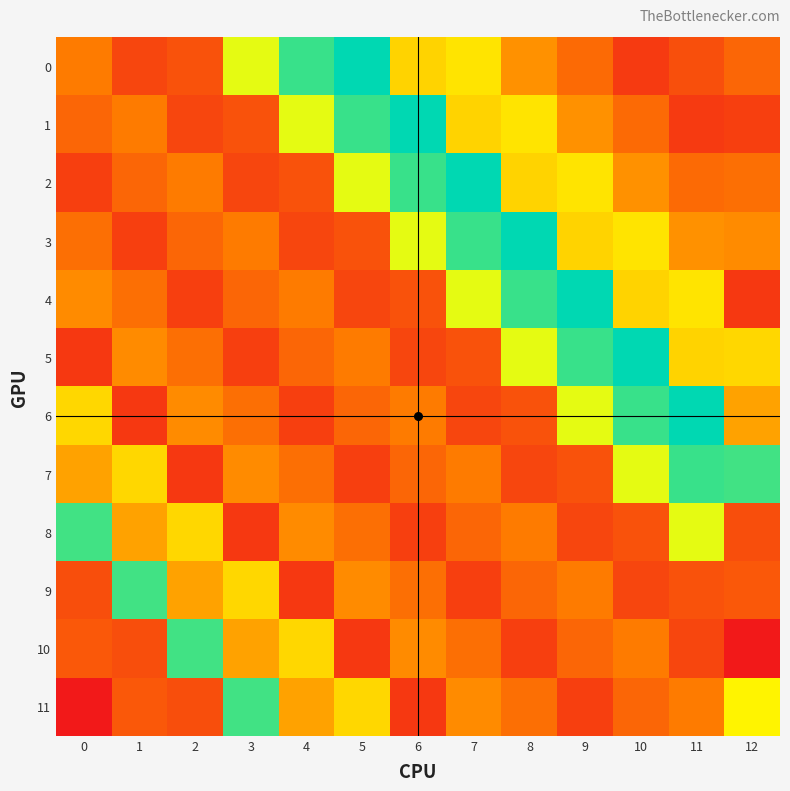

What is the minimum value shown in the chart?

208.3